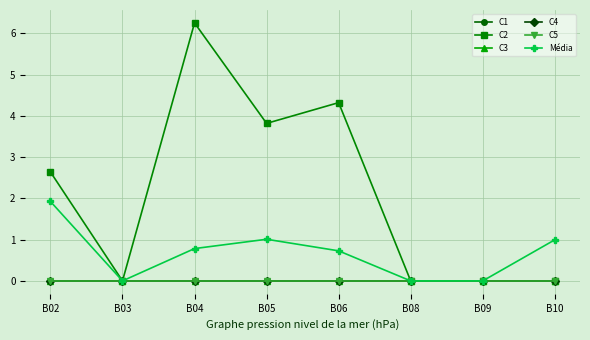

Is this an area chart (filled region under the line)?

No